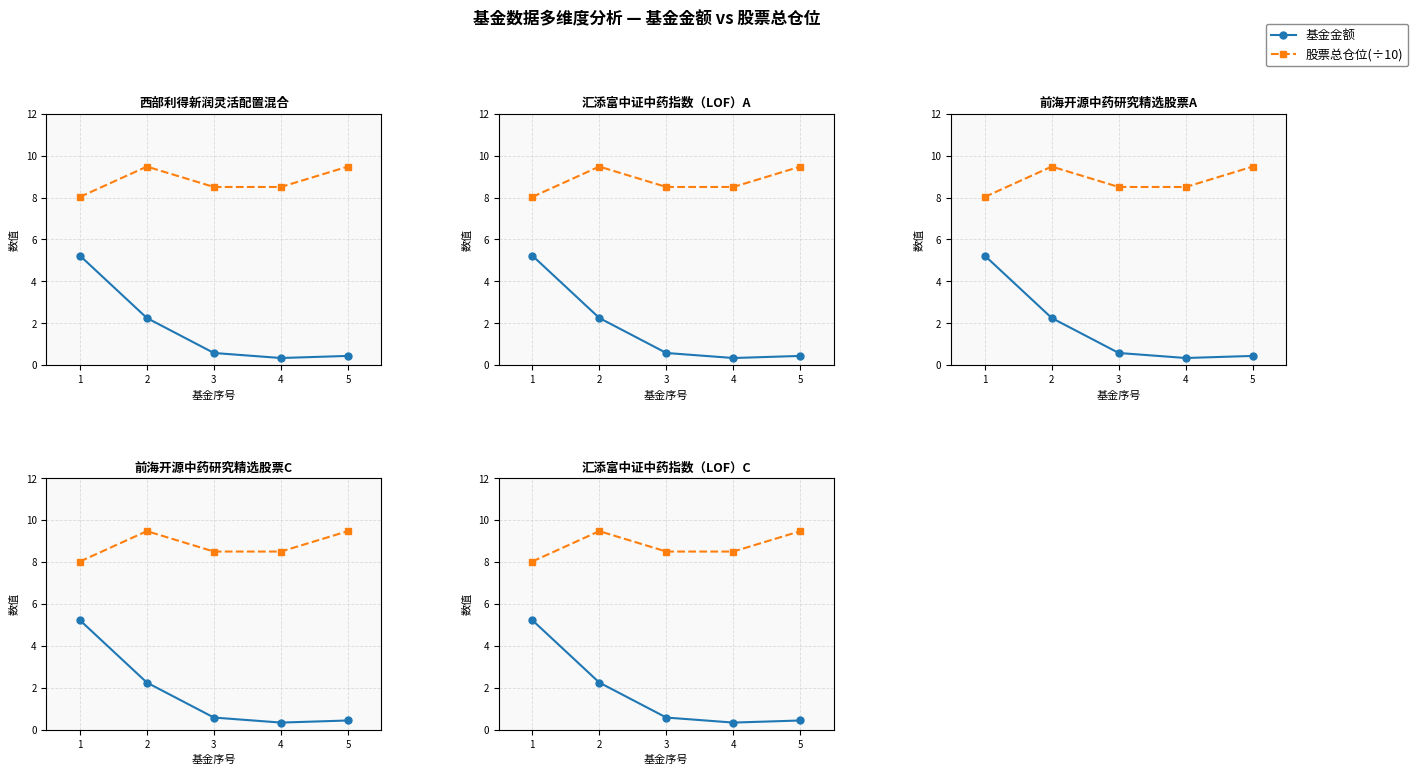

True or false: 基金金额 and 股票总仓位(÷10) intersect in this chart.

False